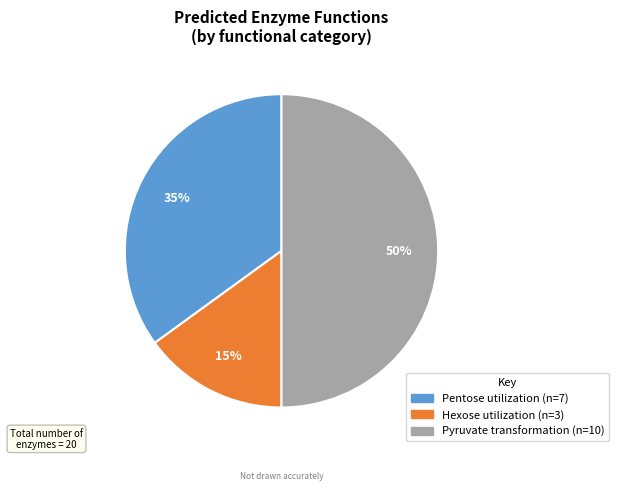

Do Pentose utilization and Pyruvate transformation together represent more than half of the pie?

Yes